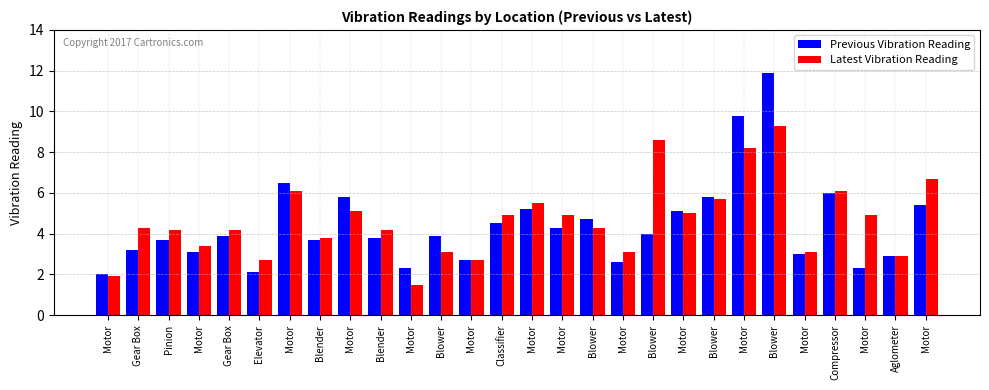

Rank the series at Aglometer from highest to lowest value.

Previous Vibration Reading, Latest Vibration Reading